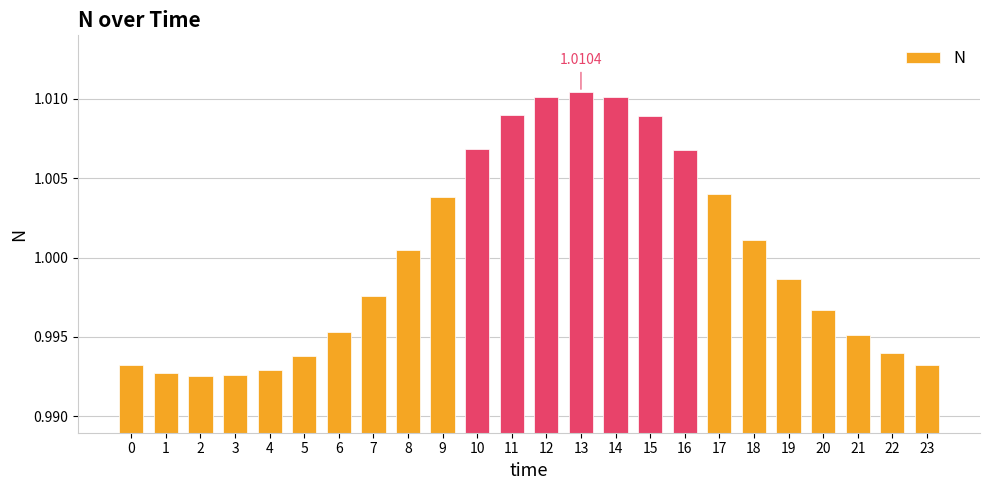

Where is the data nearest to the value 1?

8